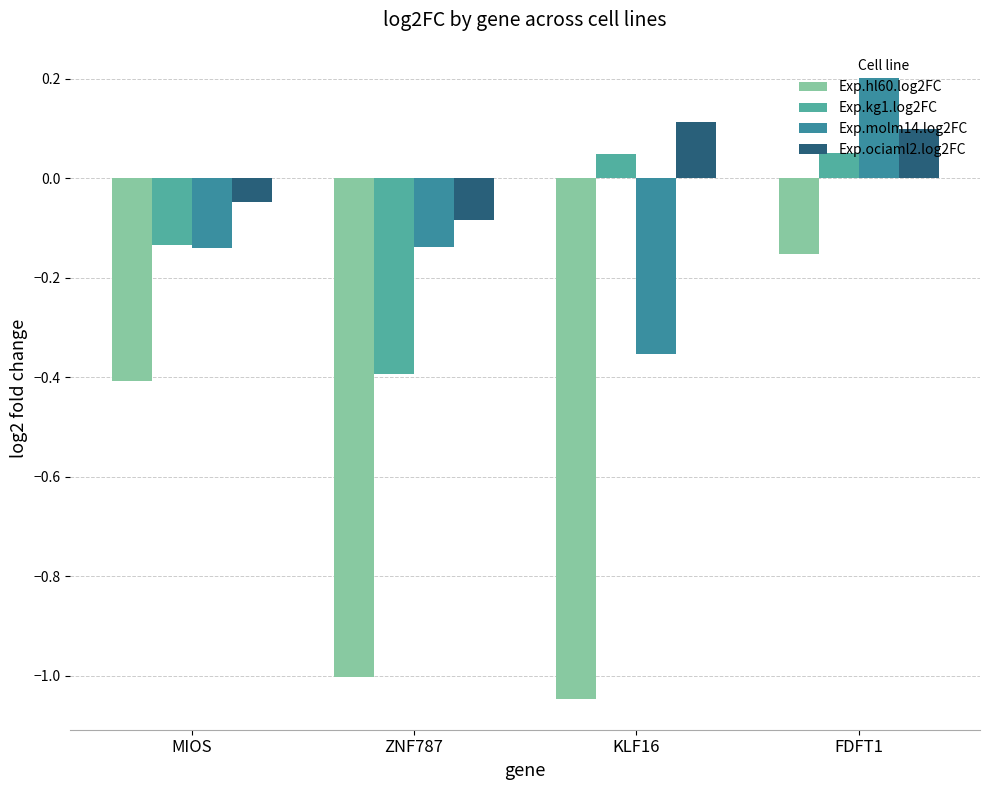

True or false: Exp.hl60.log2FC has a value of -1.4 at ZNF787.

False